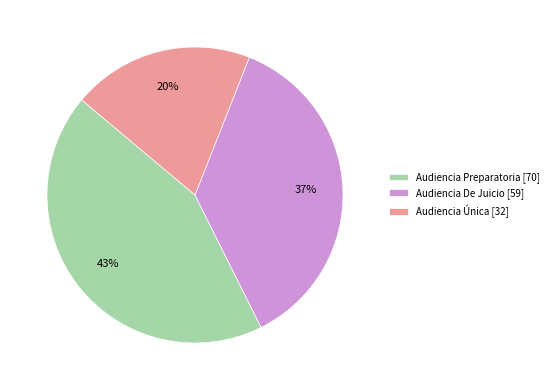

Is it true that Audiencia Preparatoria is 51% of the pie?

False